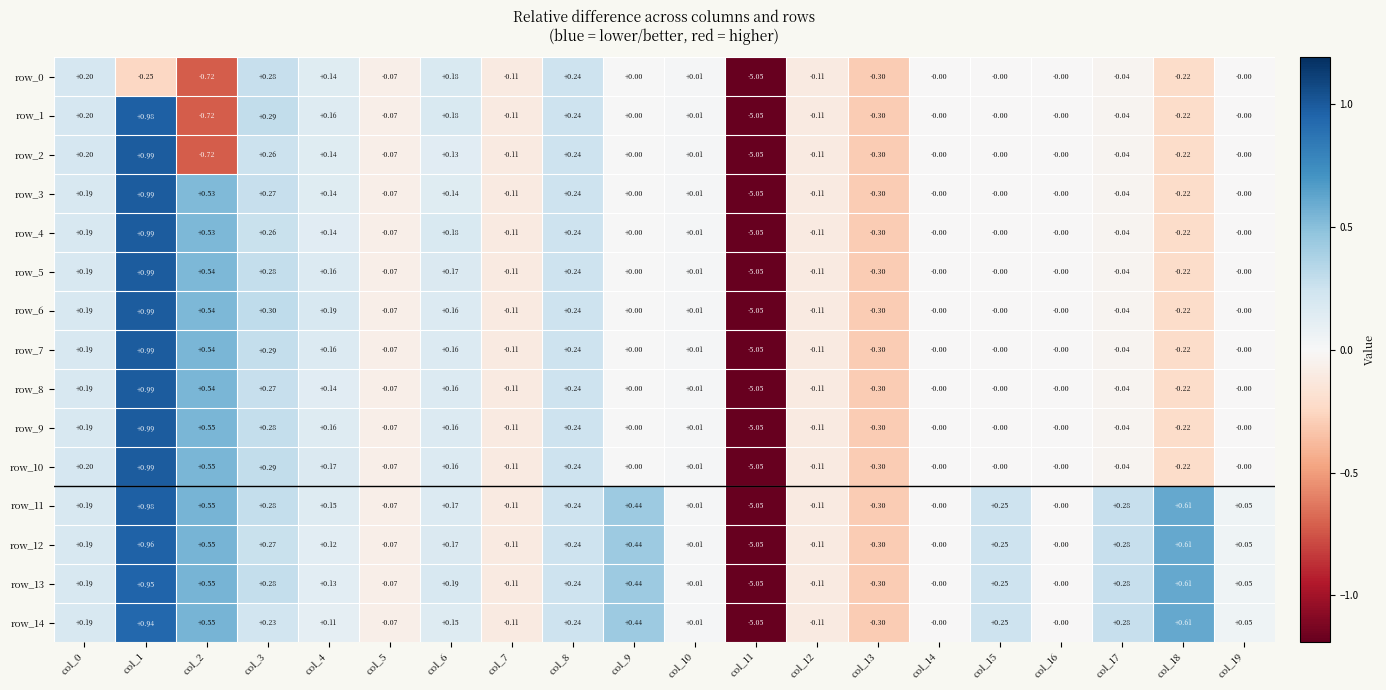

What is the difference between the second highest and second lowest values in the row_3 series?

0.8